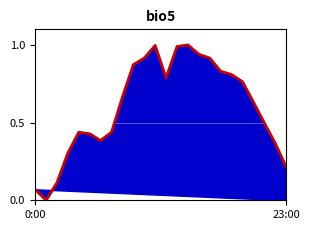

Reading left to right, extract all data points from this chart.

0.1	0.0	0.1	0.3	0.4	0.4	0.4	0.4	0.7	0.9	0.9	1.0	0.8	1.0	1.0	0.9	0.9	0.8	0.8	0.8	0.6	0.5	0.4	0.2